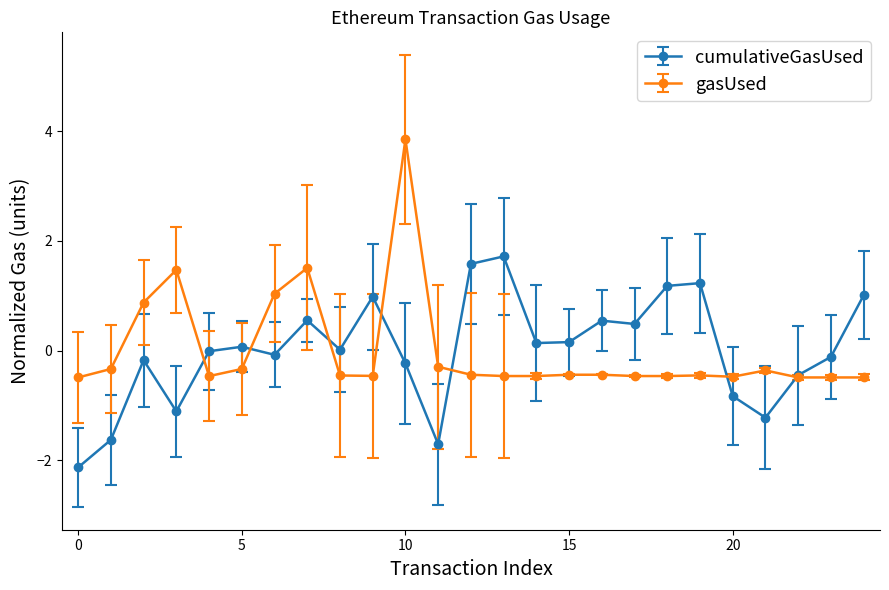

List the series in order of their peak value, lowest first.

cumulativeGasUsed, gasUsed